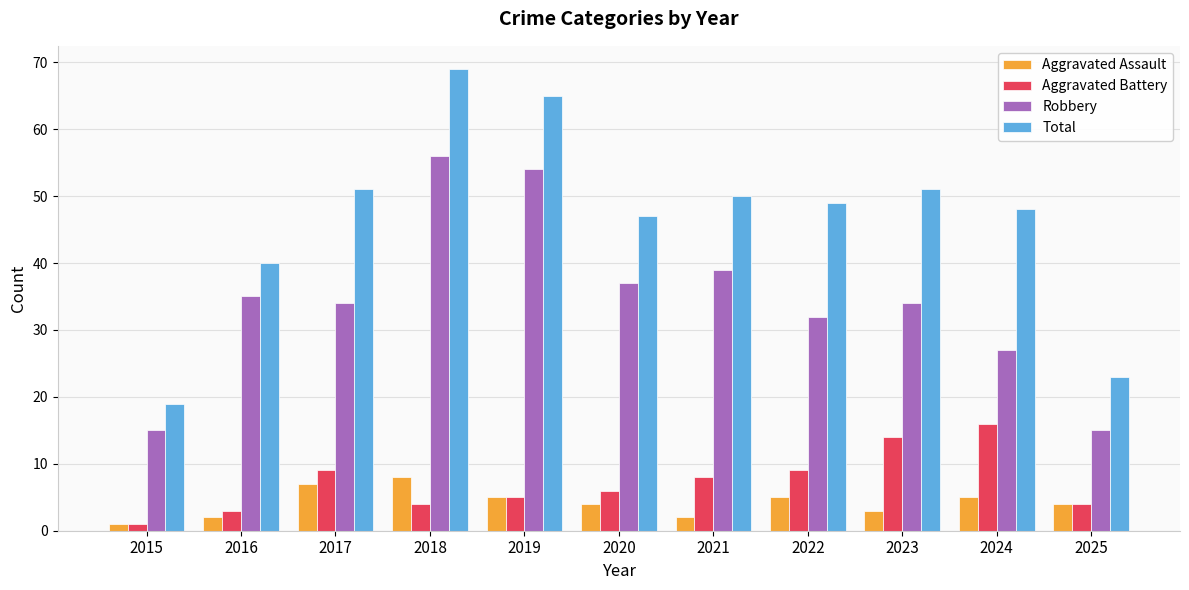

Is it true that Aggravated Battery equals 1 at 2025?

False